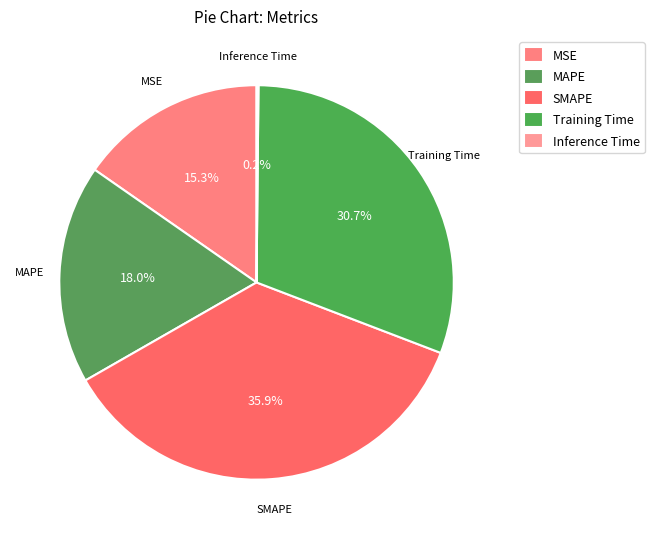

What is the largest slice in the pie chart?

SMAPE